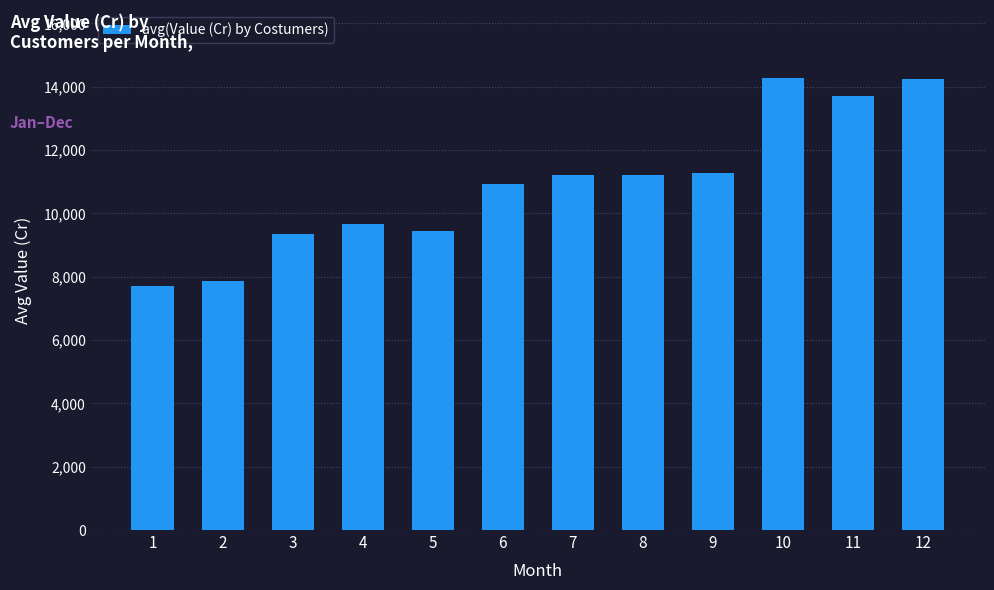

The value at 11 is 13717.5. True or false?

True